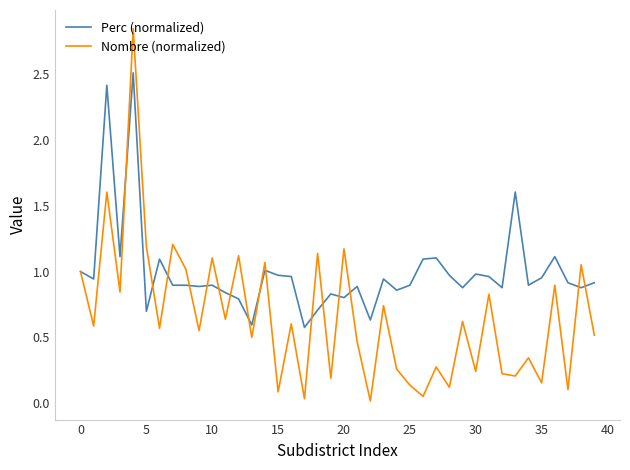

At how many categories does at least one series exceed 0?

40